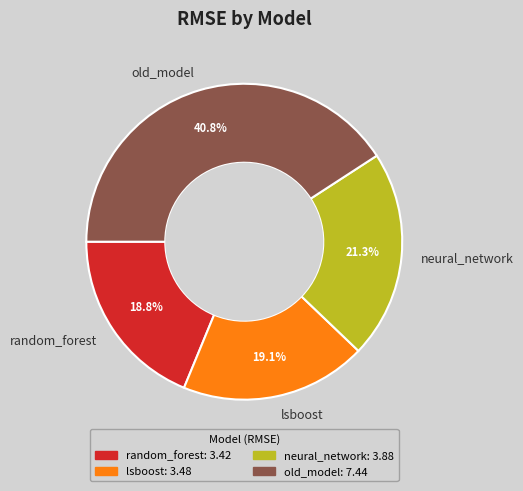

What is the largest slice in the pie chart?

old_model